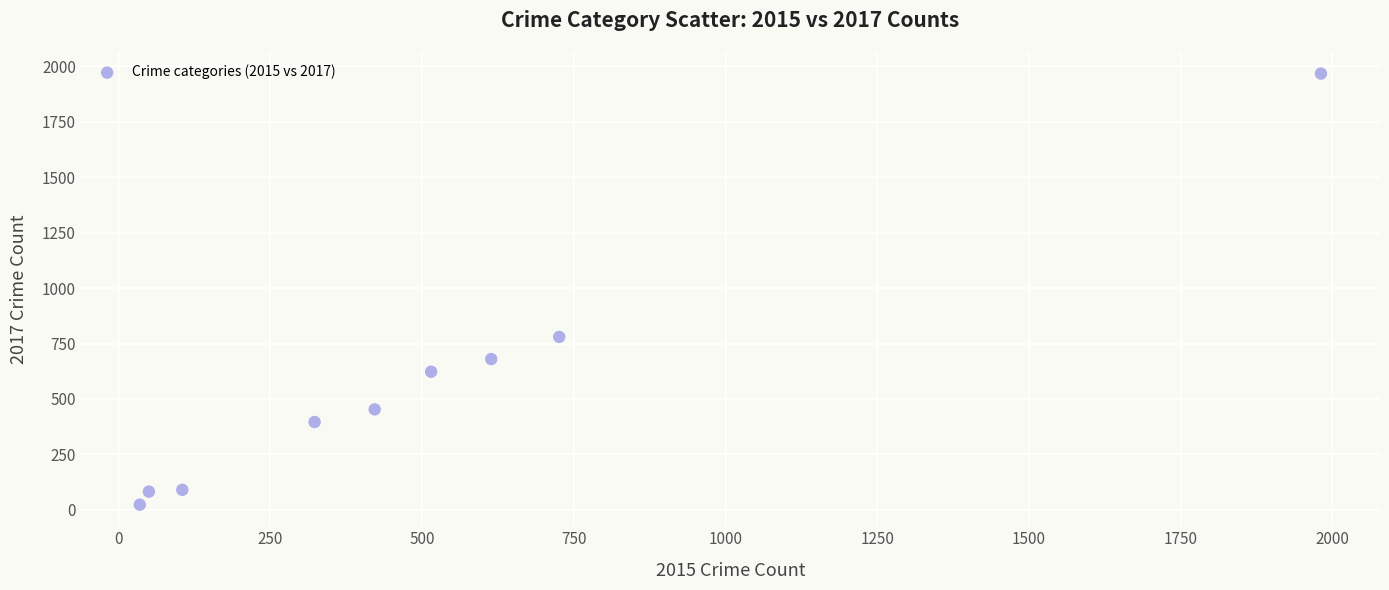

What Y value in the scatter plot is closest to 995?

780